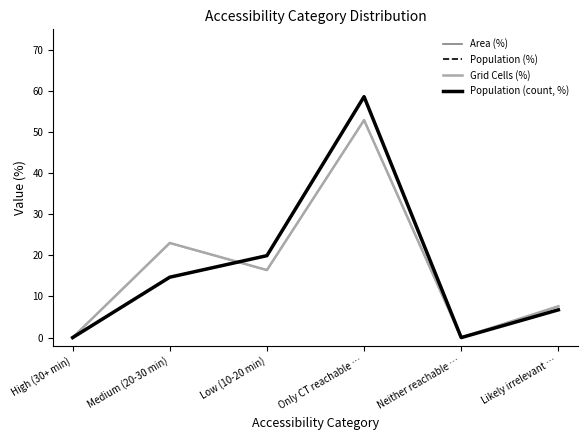

What position from the left is Neither reachable …?

5